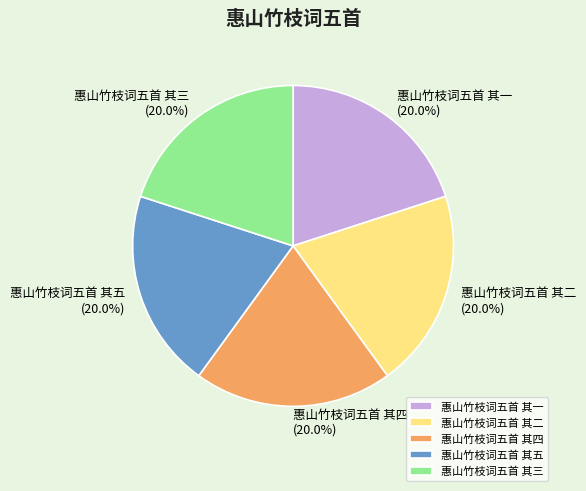

To the nearest percent, what is the combined percentage of 惠山竹枝词五首 其四 and 惠山竹枝词五首 其三?

40%